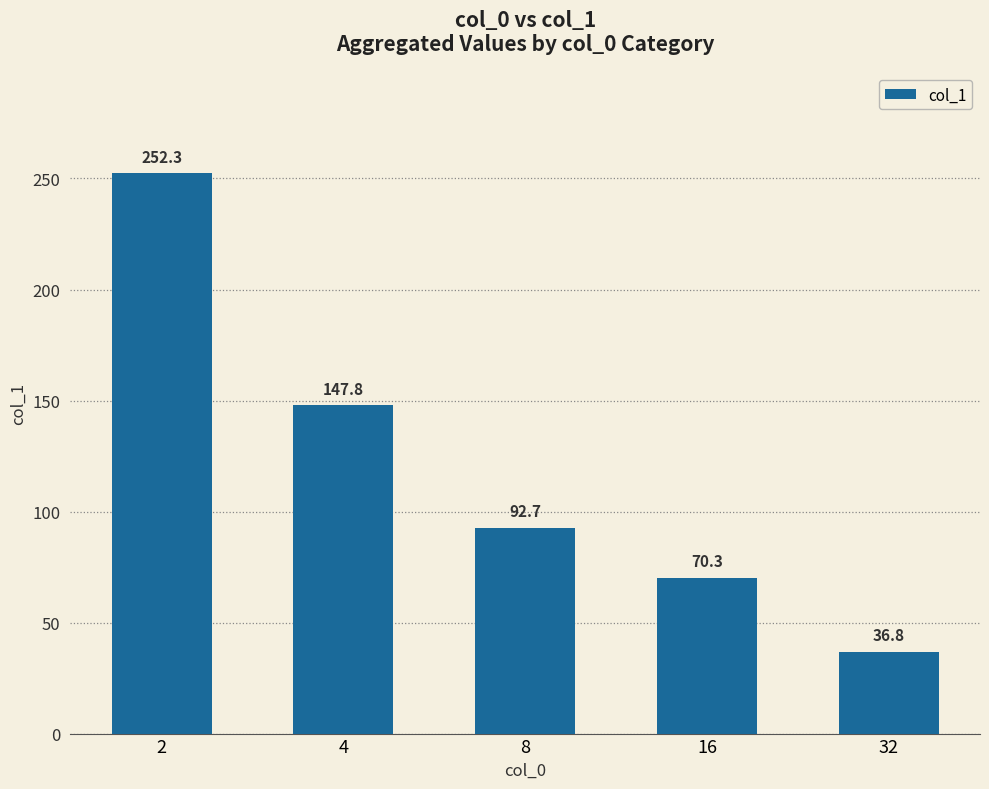

What is the change in value from 2 to 4?

-104.5